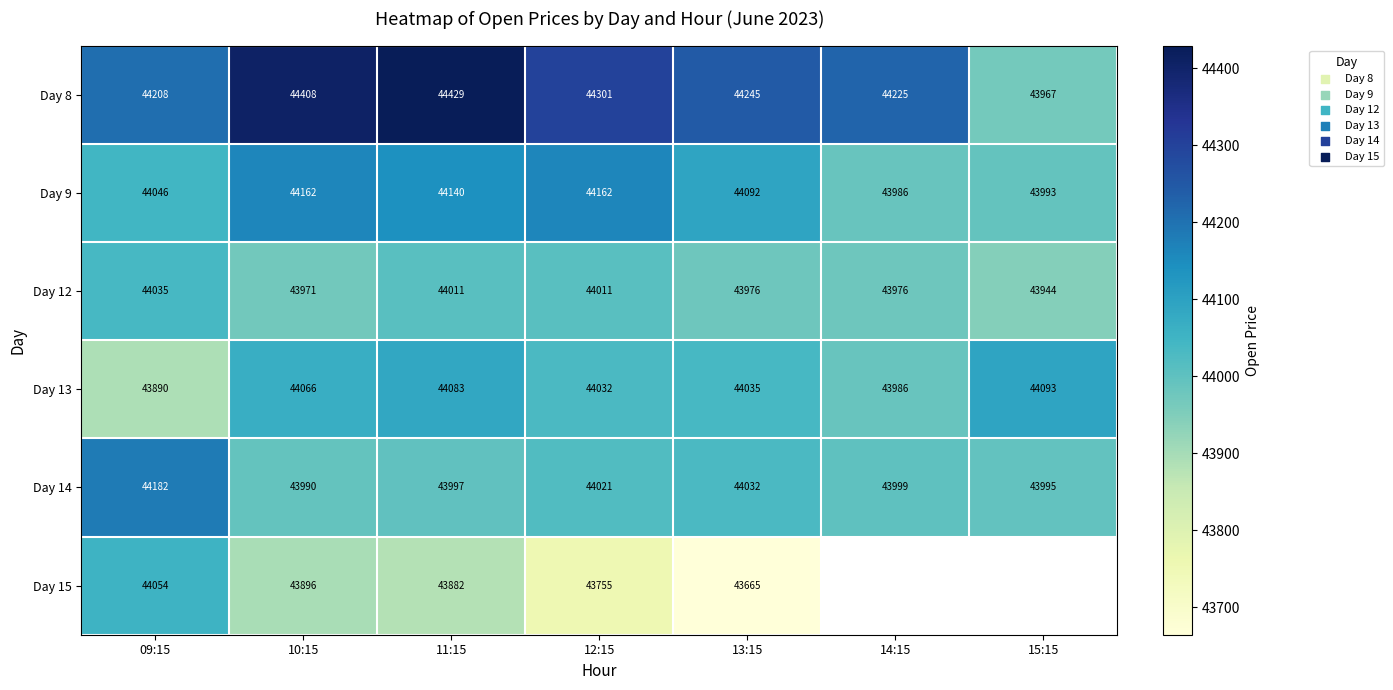

Where is Day 8 nearest to the value 44198?

09:15